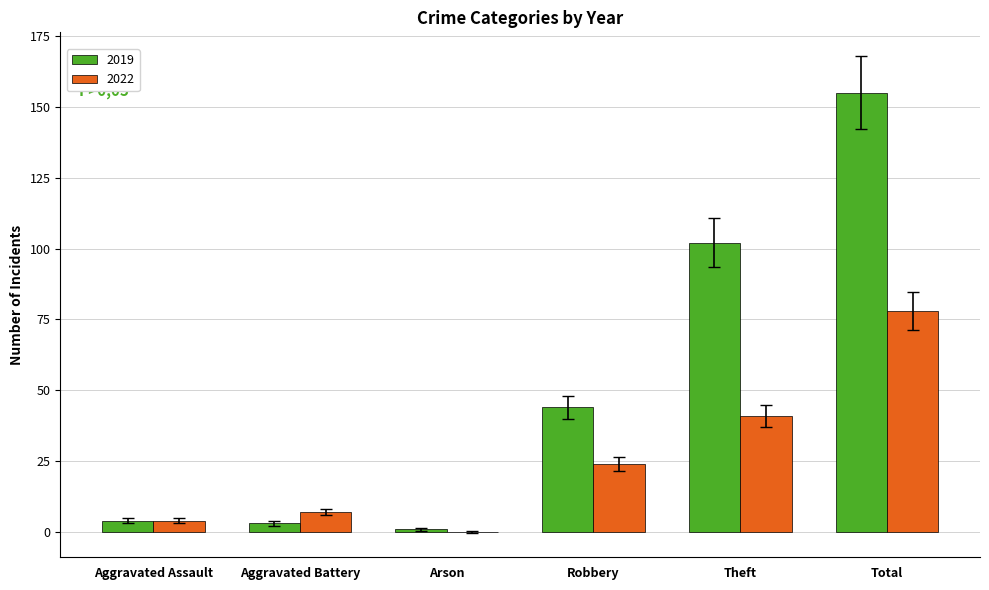

What is the sum of the 2019 values at Robbery and Total?

199